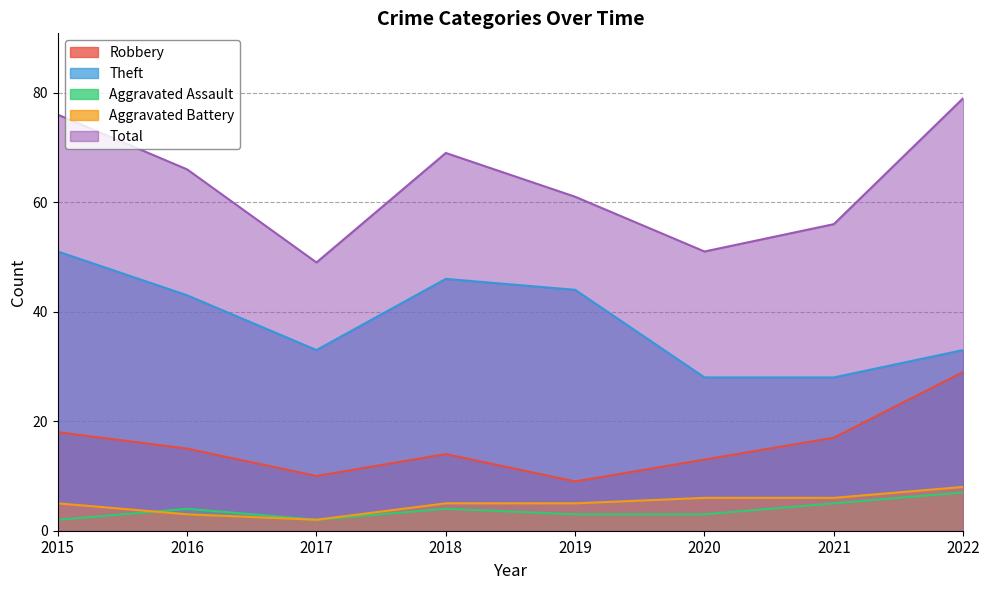

Reading right to left, what are all the values shown in this chart?

Robbery: 2022=29	2021=17	2020=13	2019=9	2018=14	2017=10	2016=15	2015=18
Theft: 2022=33	2021=28	2020=28	2019=44	2018=46	2017=33	2016=43	2015=51
Aggravated Assault: 2022=7	2021=5	2020=3	2019=3	2018=4	2017=2	2016=4	2015=2
Aggravated Battery: 2022=8	2021=6	2020=6	2019=5	2018=5	2017=2	2016=3	2015=5
Total: 2022=79	2021=56	2020=51	2019=61	2018=69	2017=49	2016=66	2015=76